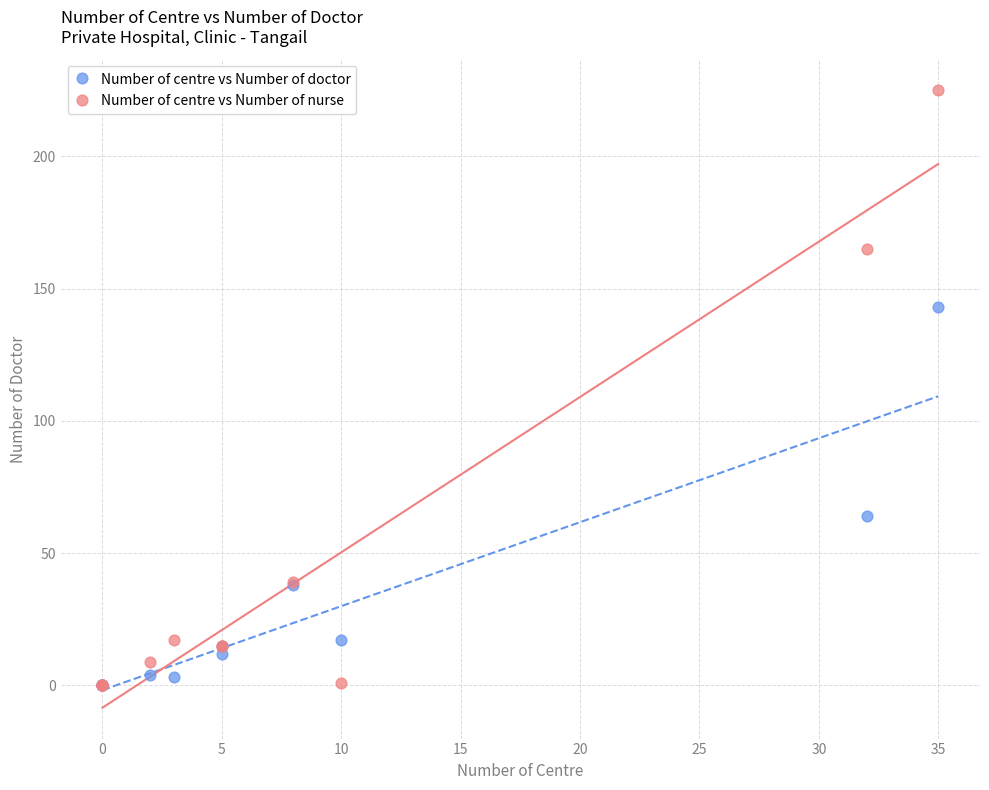

Which series reaches the maximum Y coordinate?

Number of centre vs Number of nurse